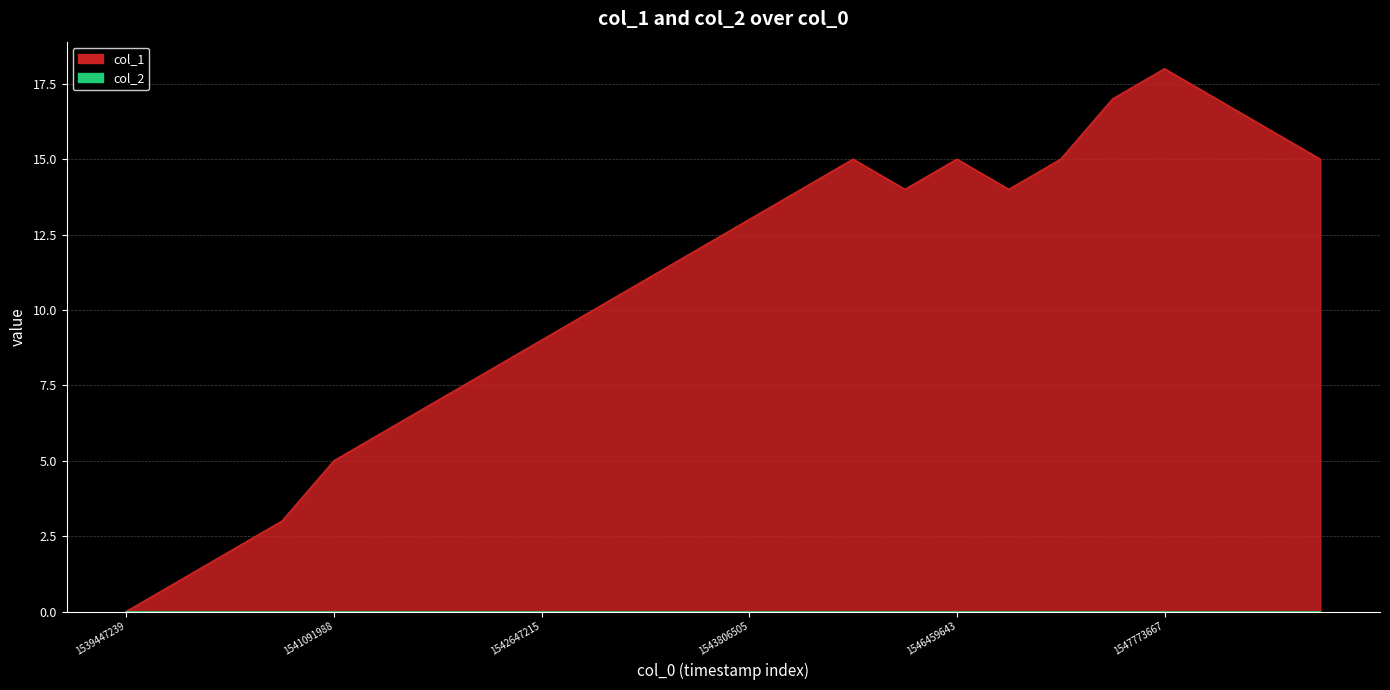

True or false: the data shows 15 at 1543961255.

True